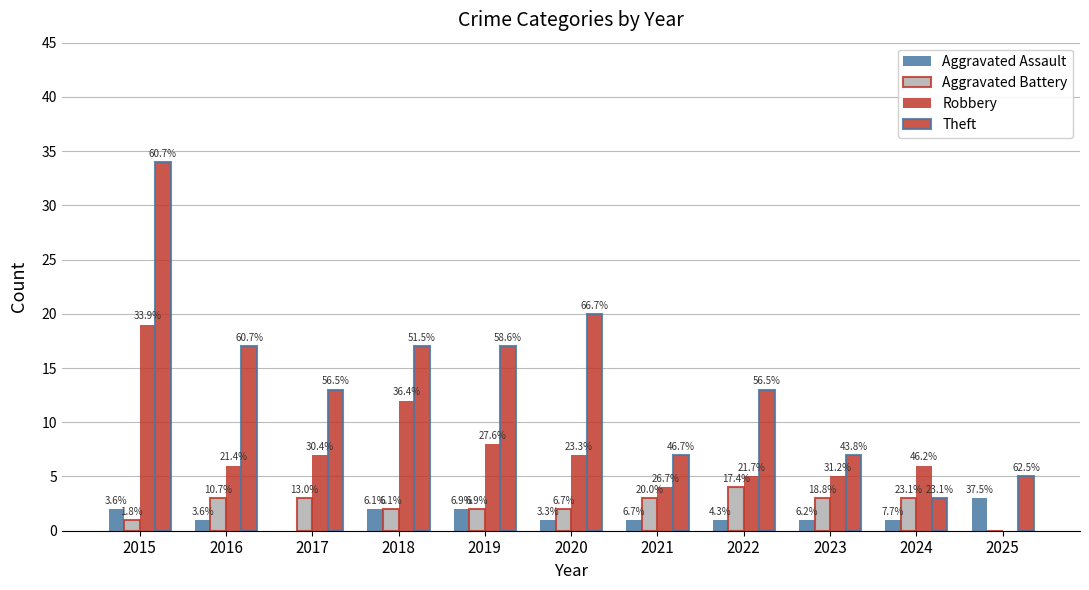

What is the greatest value displayed?

34